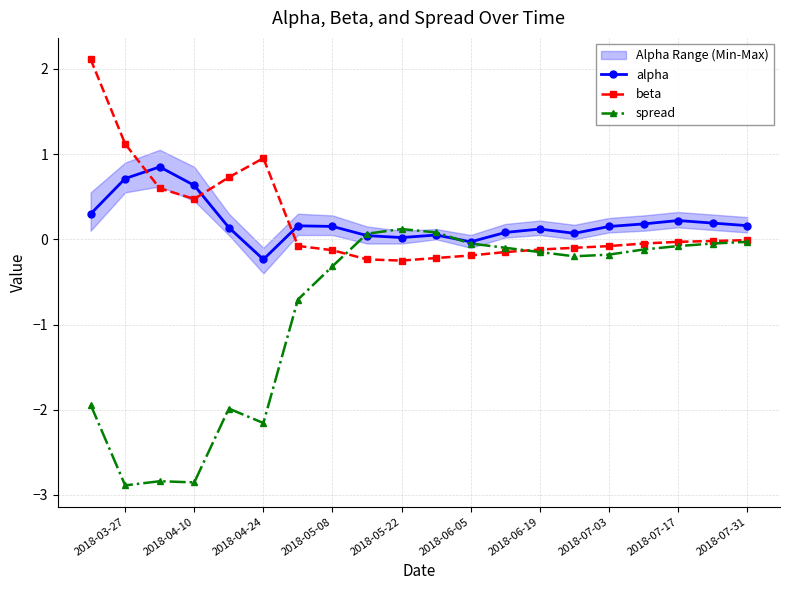

What is the average value of the alpha series?

0.2